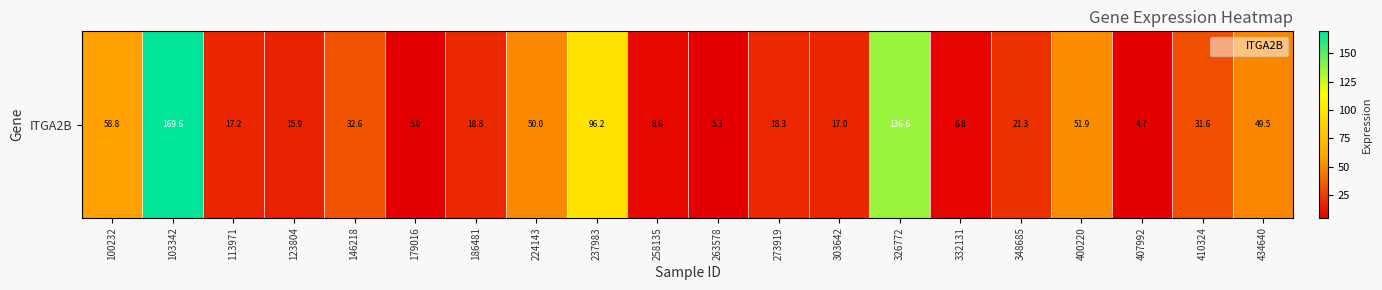

Approximately how many times larger is the value at 100232 compared to 224143?

1.2